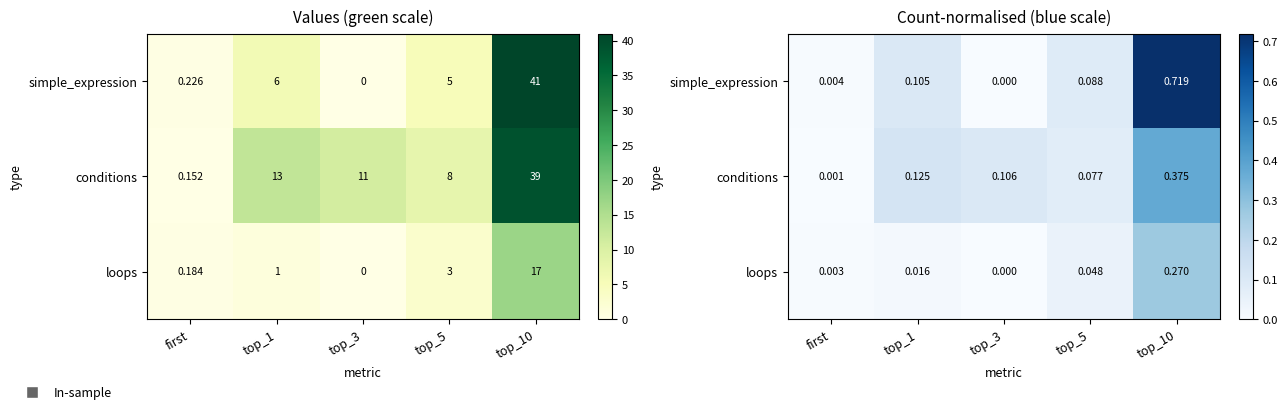

Which series changed the most between first and top_3?

conditions